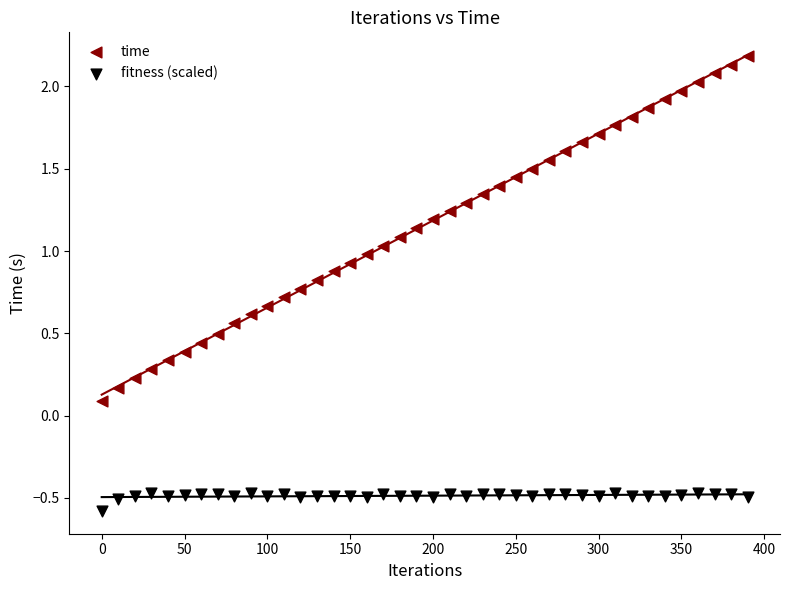

What are all the series names shown in the legend?

time, fitness (scaled)